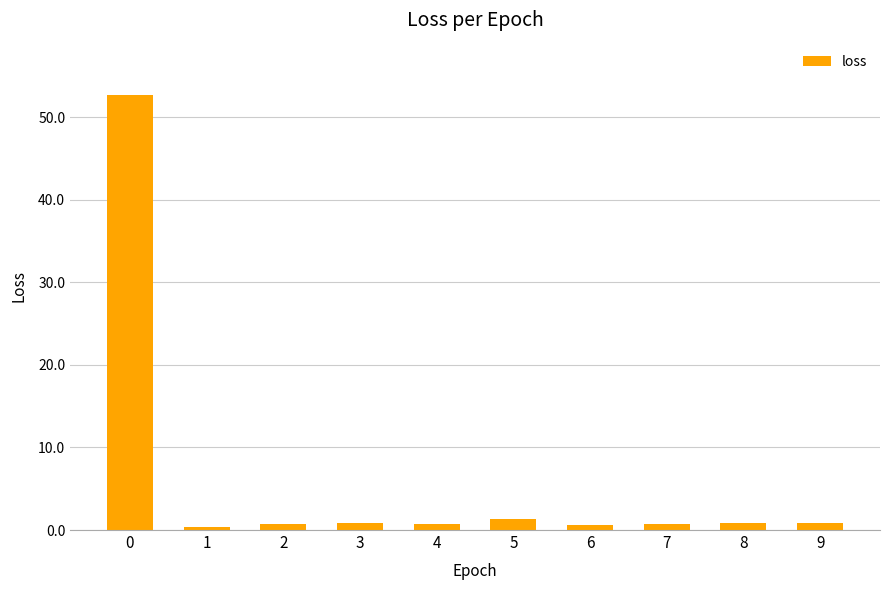

What is the greatest value displayed?

52.7